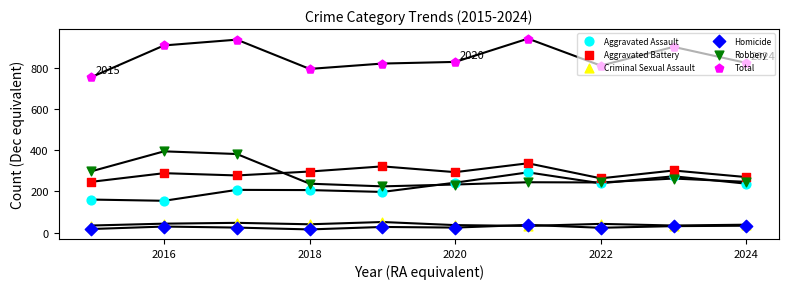

Which series contains the highest Y value?

Total